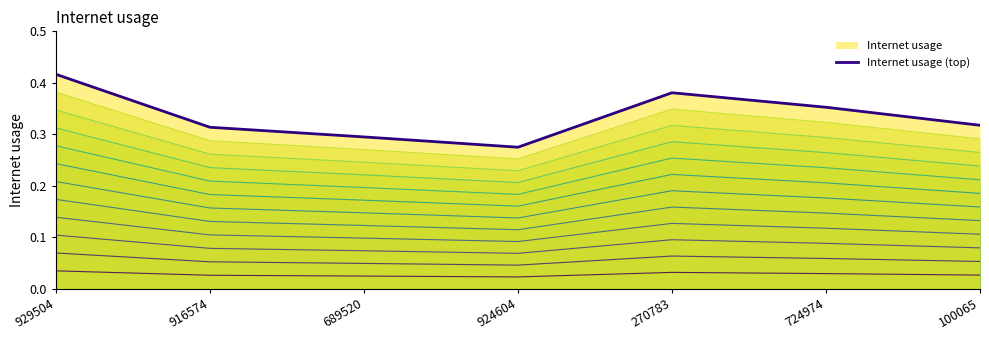

Which label corresponds to the smallest value in the chart?

924604